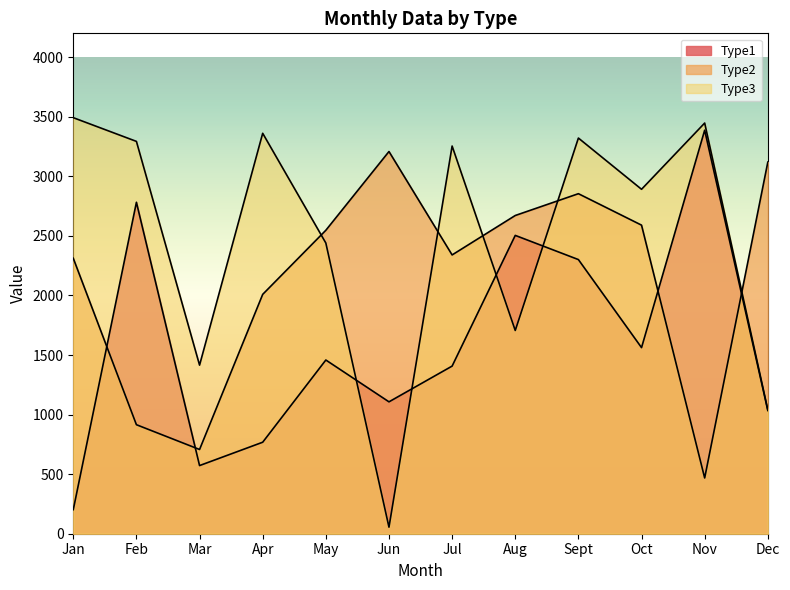

Between Feb and Apr, which series saw the biggest shift?

Type1